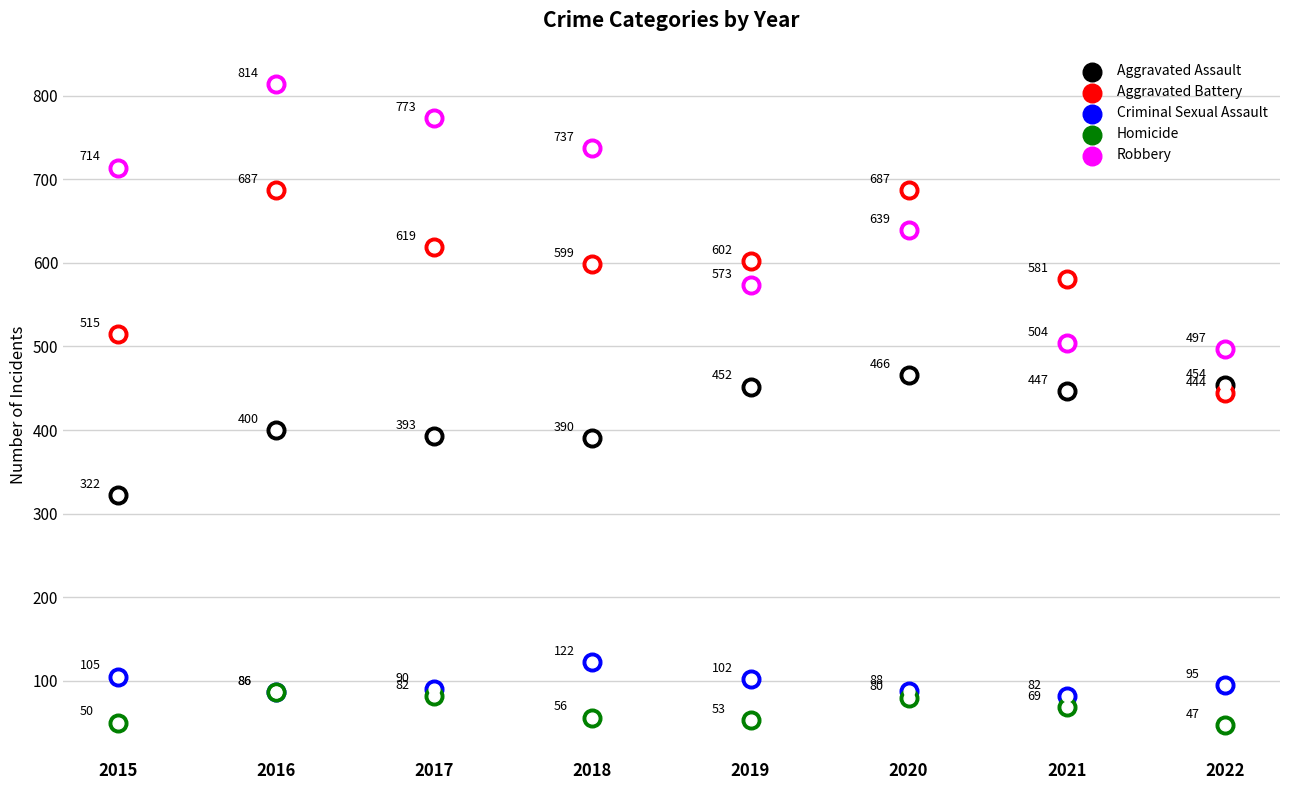

What are all the series names shown in the legend?

Aggravated Assault, Aggravated Battery, Criminal Sexual Assault, Homicide, Robbery